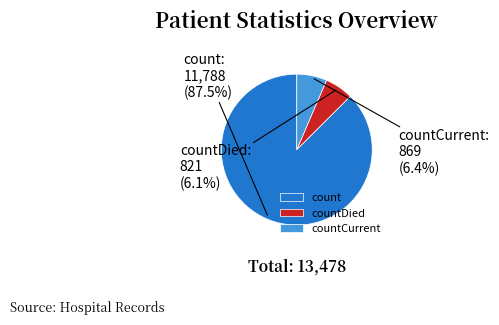

Which slice is the largest?

count